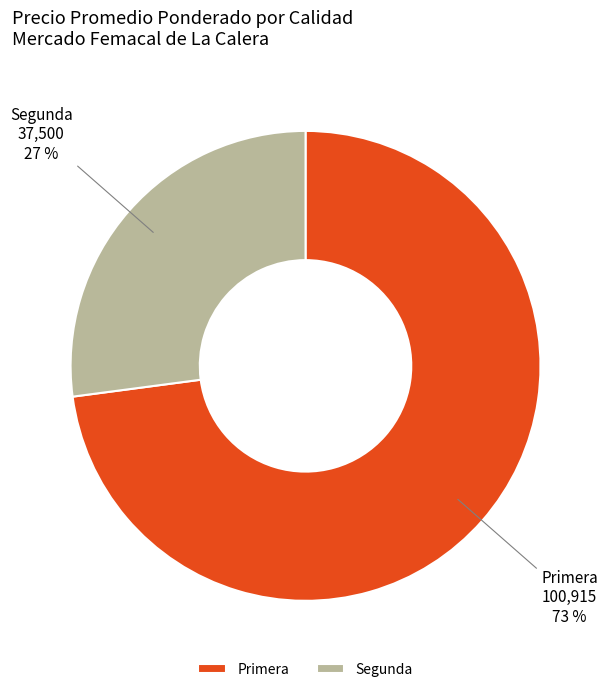

To the nearest percent, what is the combined percentage of Primera and Segunda?

100%